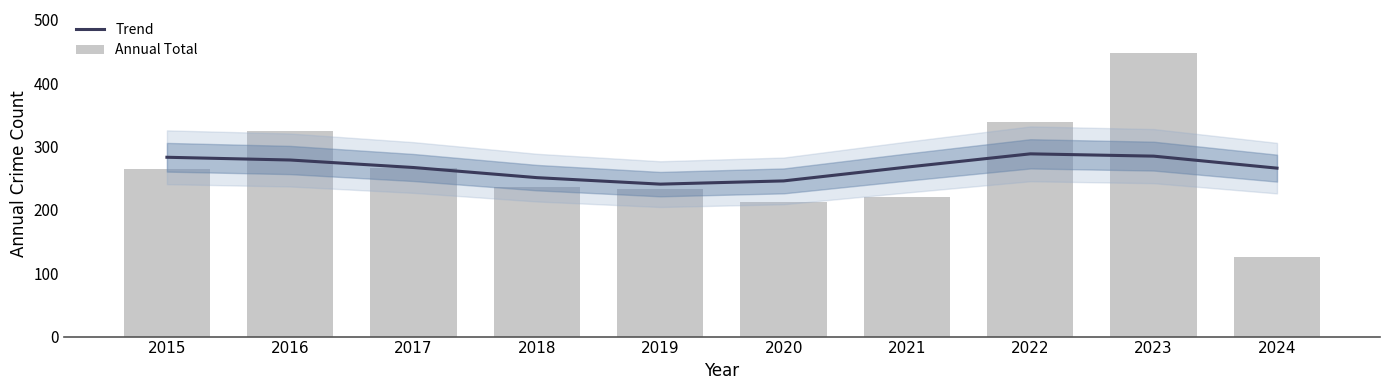

Which has a higher value, 2020 or 2016?

2016